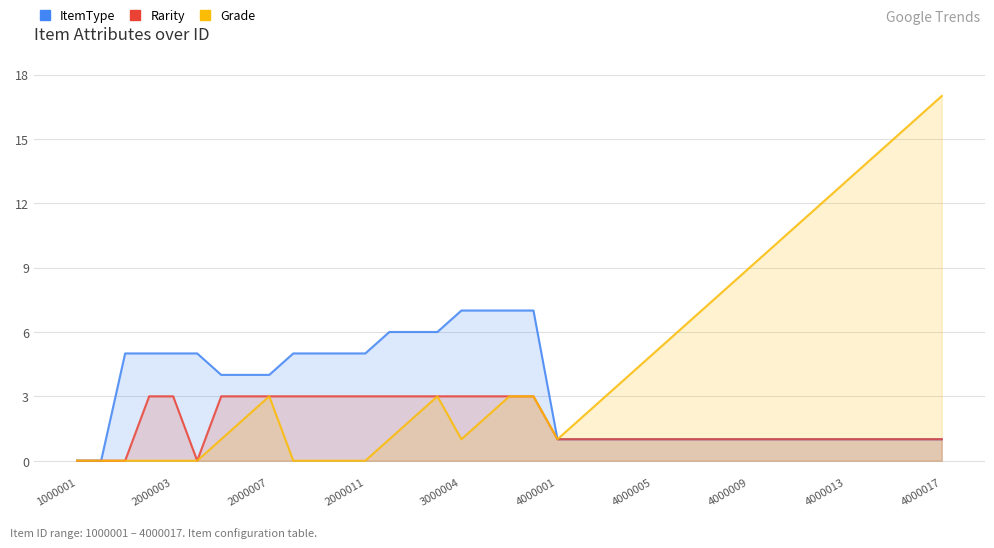

True or false: Grade has more than 0 interior local peaks.

True